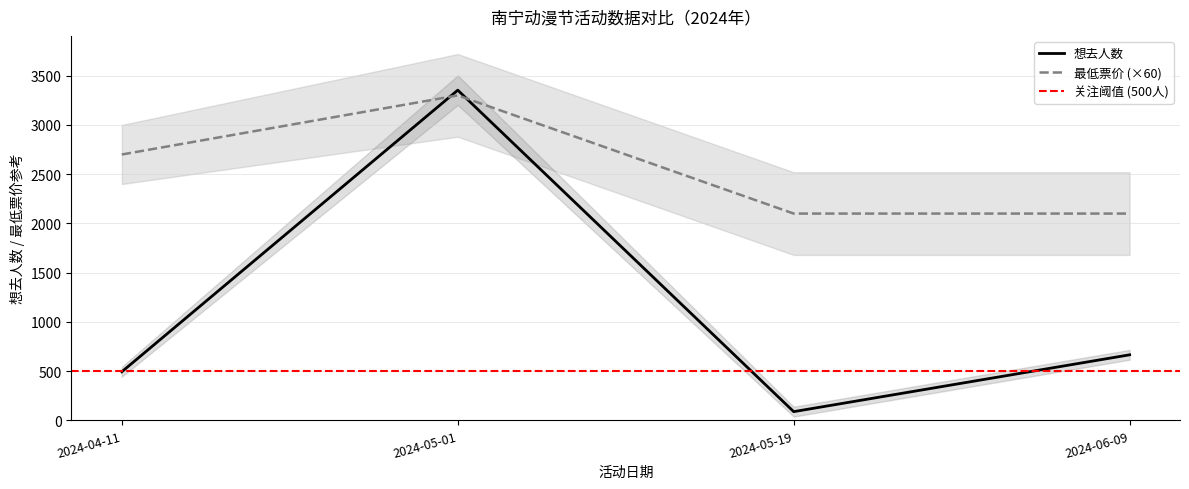

Rank the series by their average value, from highest to lowest.

最低票价, 想去人数